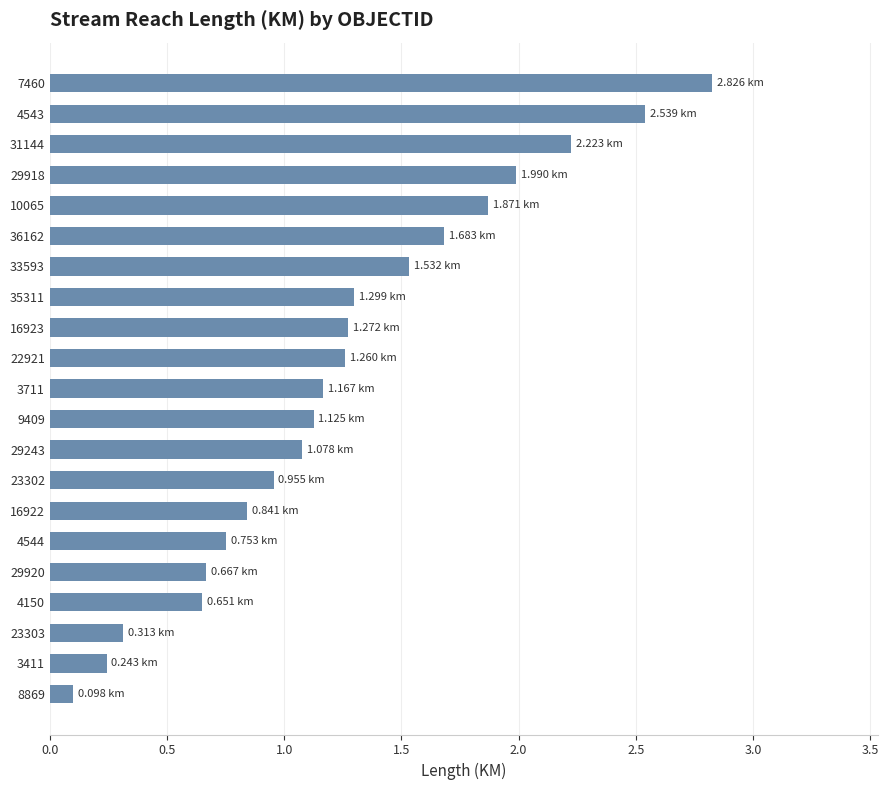

Between 29243 and 33593, which is larger?

33593